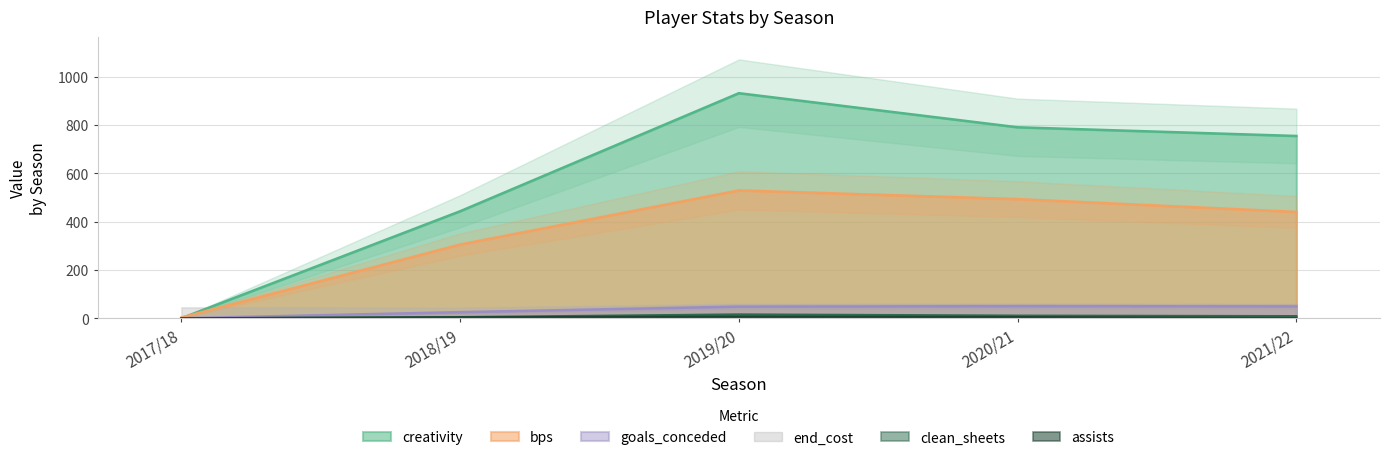

List the labels in order of creativity value, smallest first.

2017/18, 2018/19, 2021/22, 2020/21, 2019/20